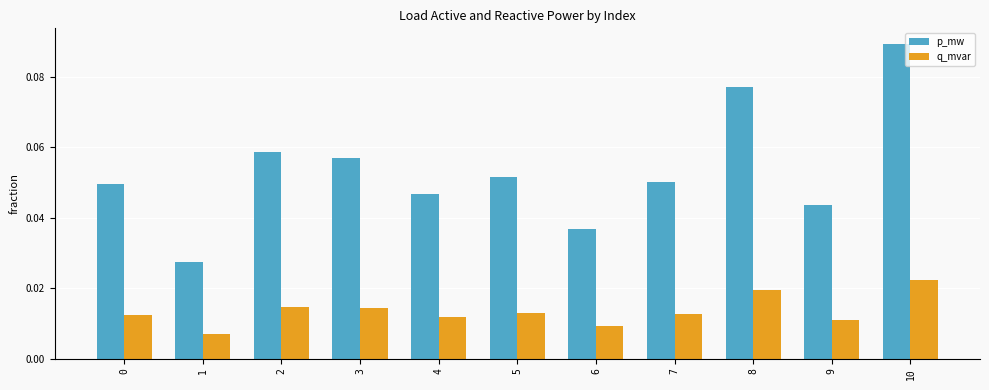

Rank the series at 4 from highest to lowest value.

p_mw, q_mvar